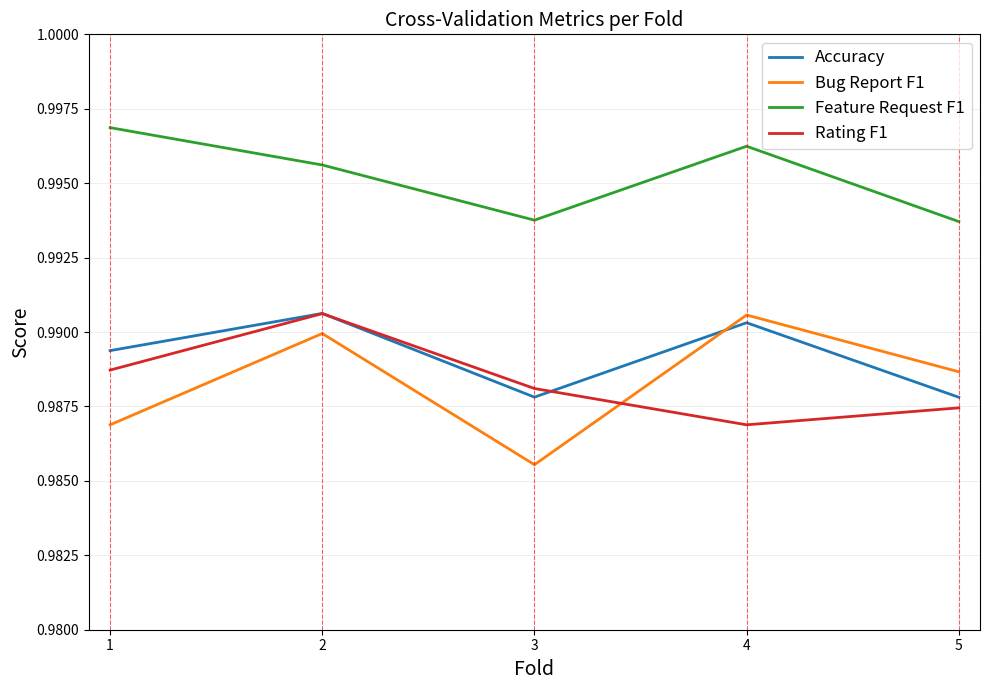

What are all the series names shown in the legend?

Accuracy, Bug Report F1, Feature Request F1, Rating F1